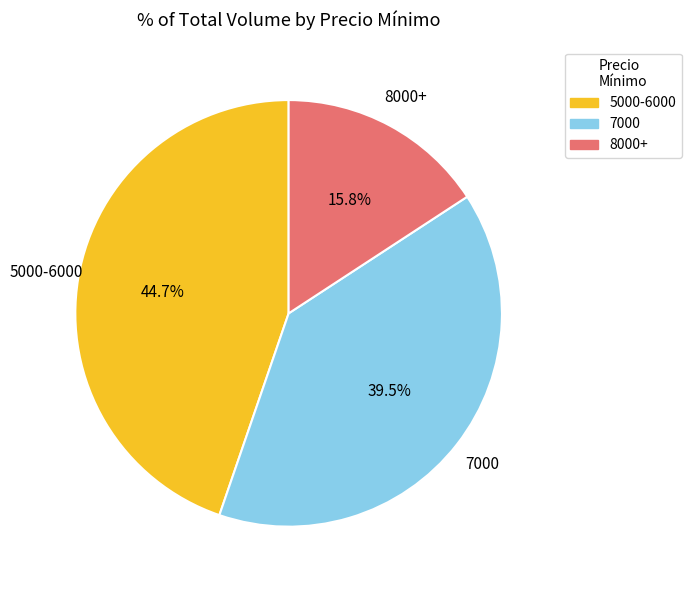

Is there a majority slice in this chart?

No